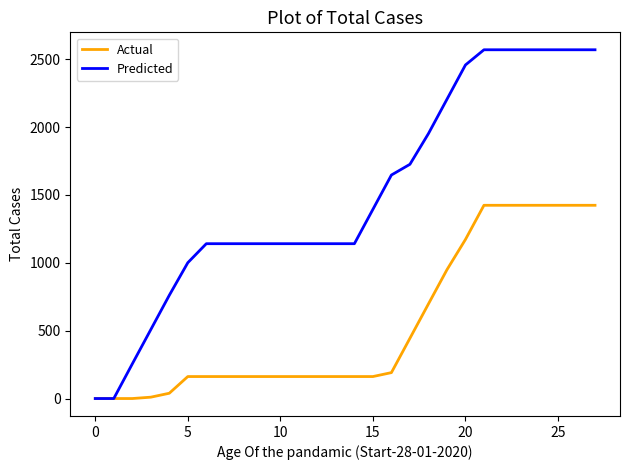

List the series in order of their overall mean, lowest first.

Actual, Predicted